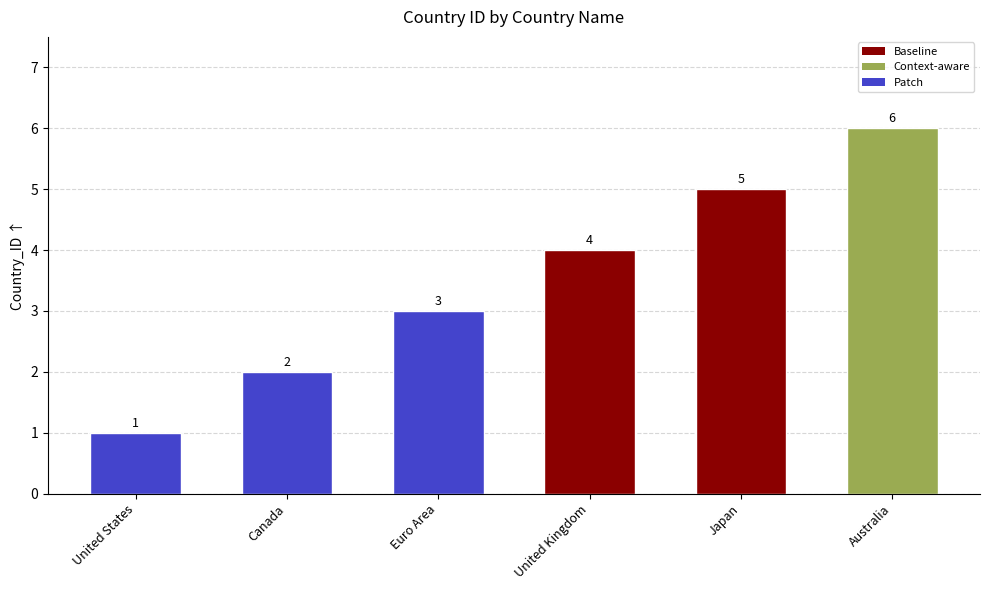

Does the chart contain stacked bars?

No